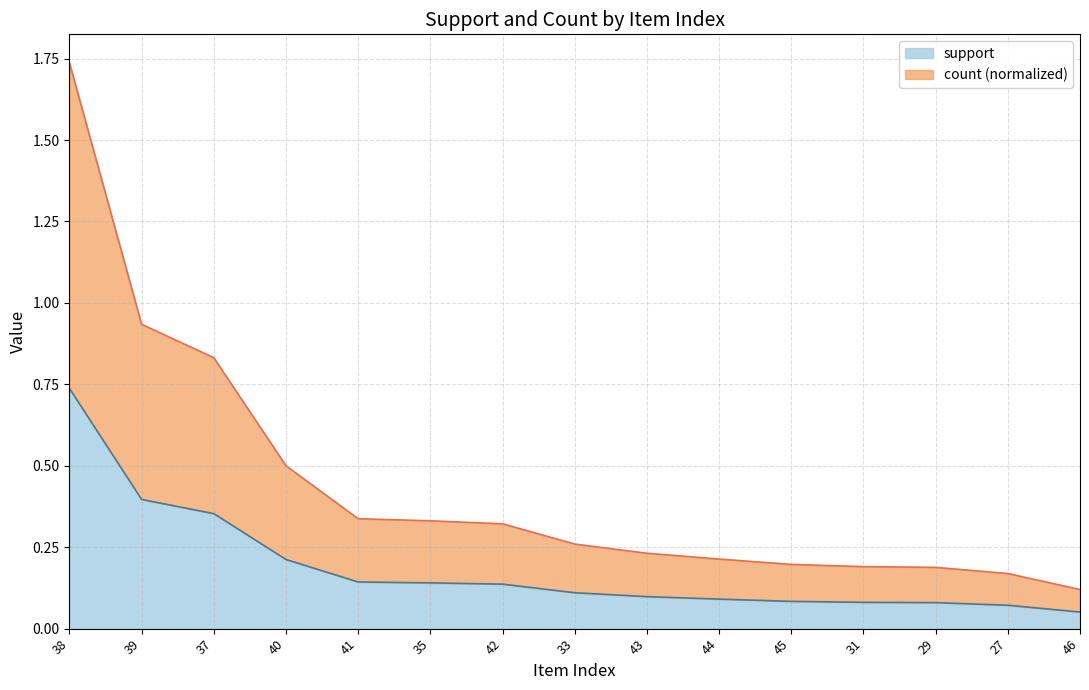

Which series has the largest total across all categories?

count_scaled